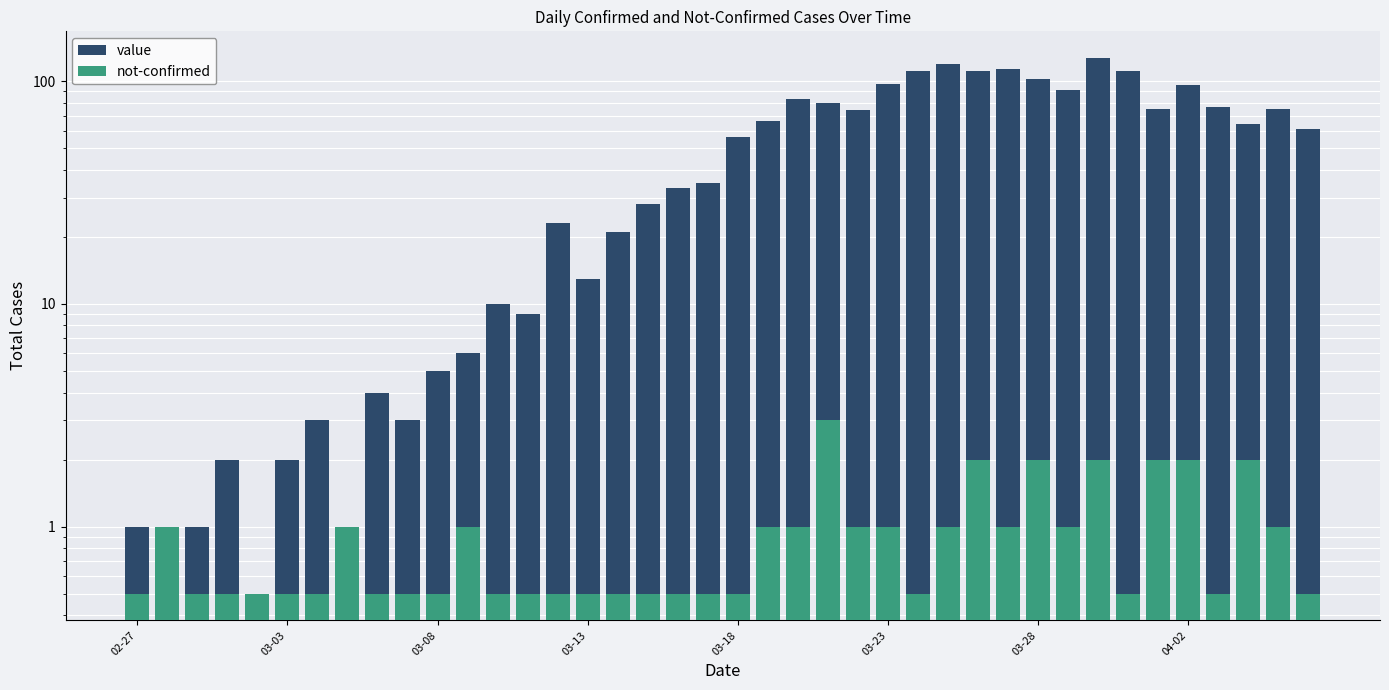

The not-confirmed series shows 0.2 at 03-18. True or false?

False